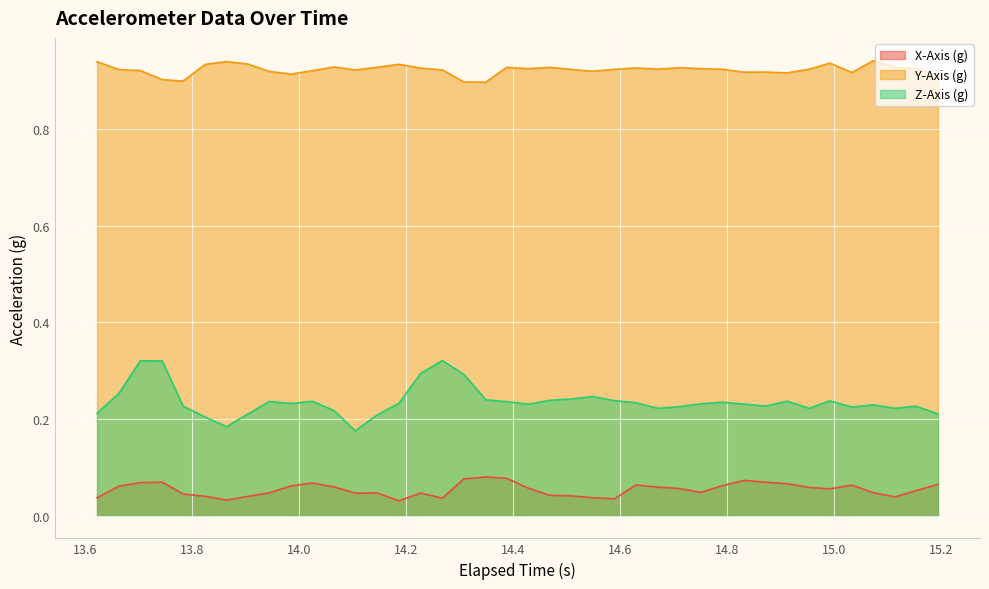

Rank the series by their maximum value, from lowest to highest.

X-Axis (g), Z-Axis (g), Y-Axis (g)